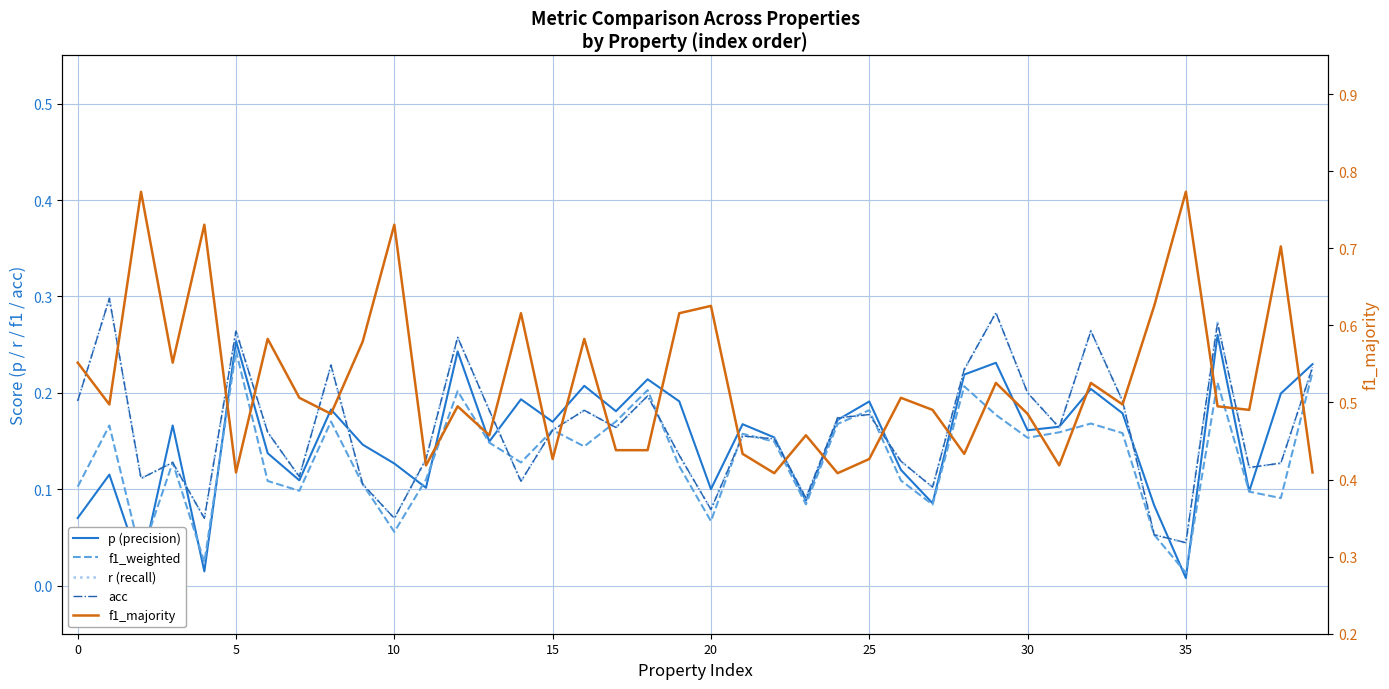

At how many categories does at least one series exceed 0?

40